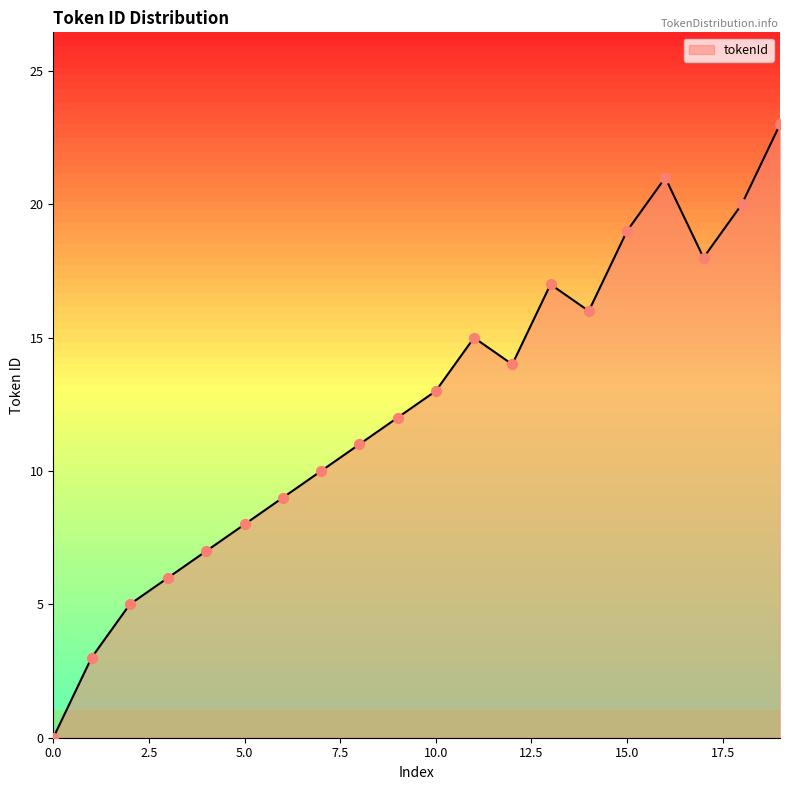

What is the greatest value displayed?

23